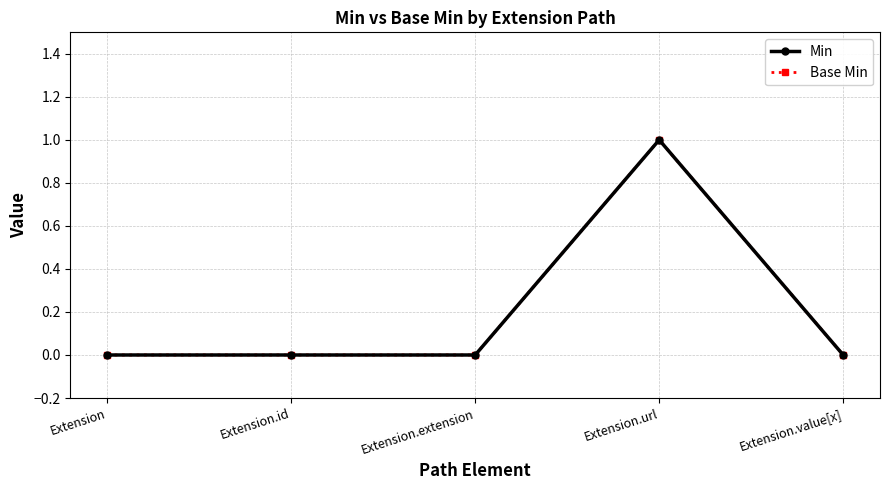

Does the chart have visible grid lines?

Yes